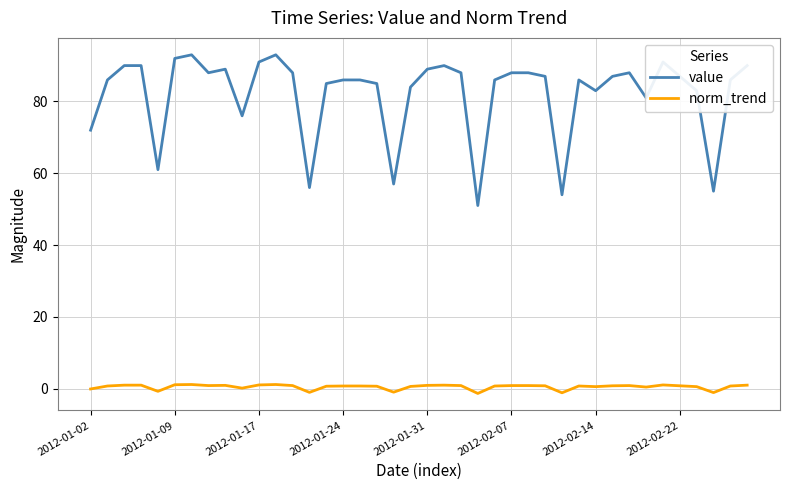

List the series in order of their peak value, highest first.

value, norm_trend